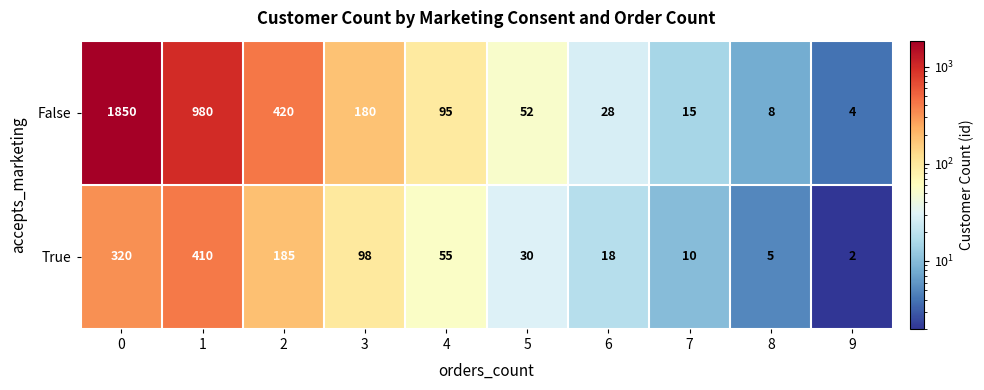

Reading left to right, what are all the values shown in this chart?

False: 1850	980	420	180	95	52	28	15	8	4
True: 320	410	185	98	55	30	18	10	5	2